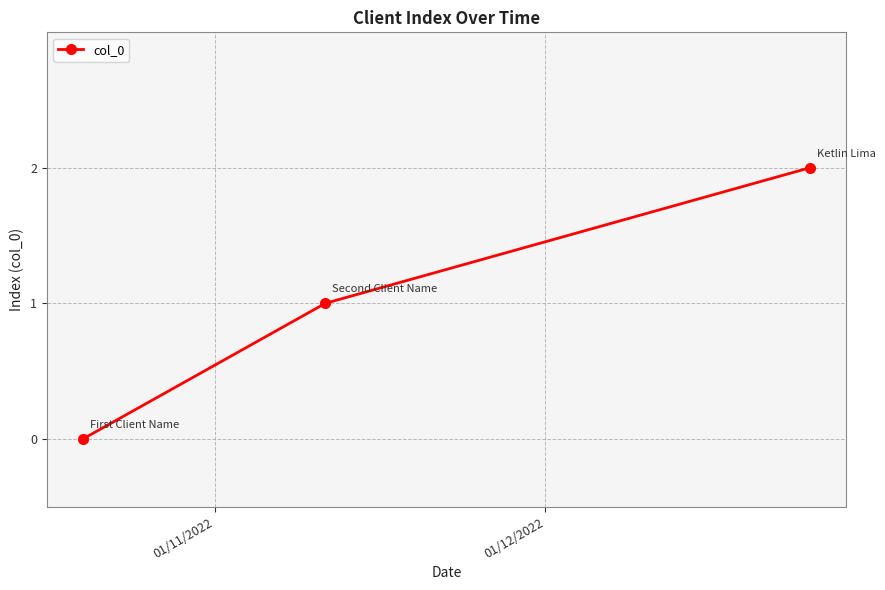

What is the value of the 3rd point from the left?

2